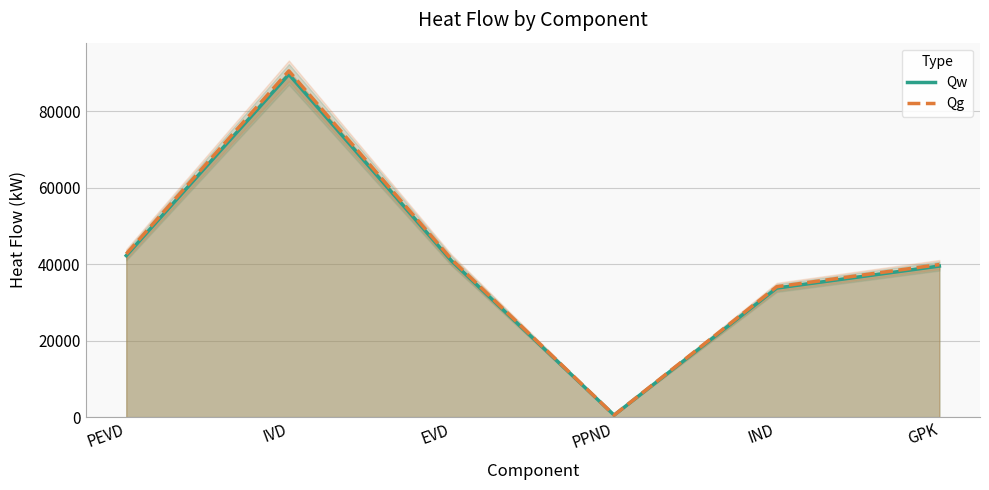

Which category has the lowest value in the Qw series?

PPND